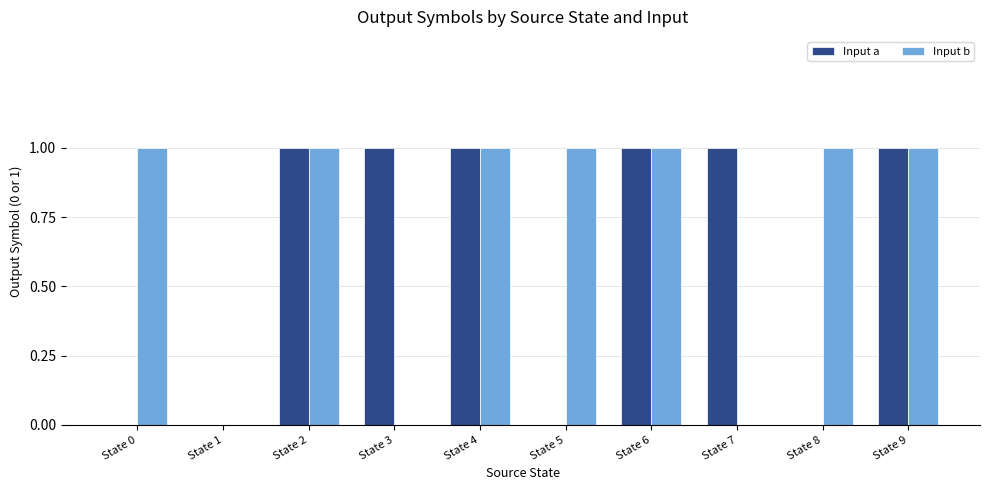

What is the greatest value displayed?

1